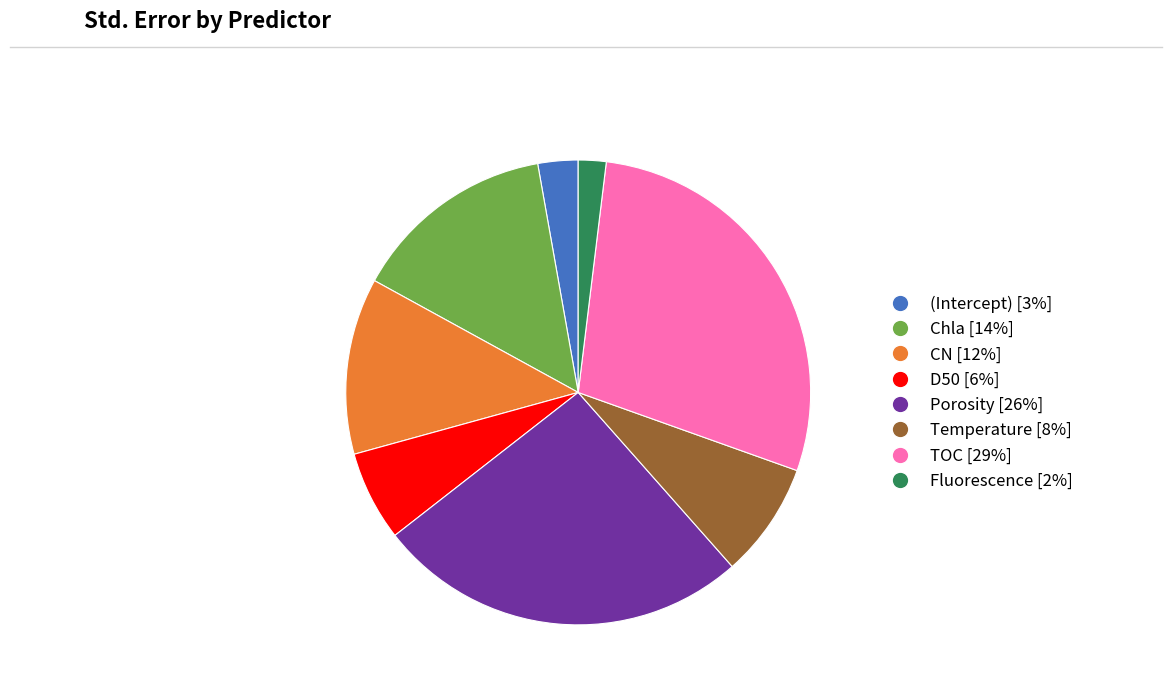

How many segments does this pie chart have?

8